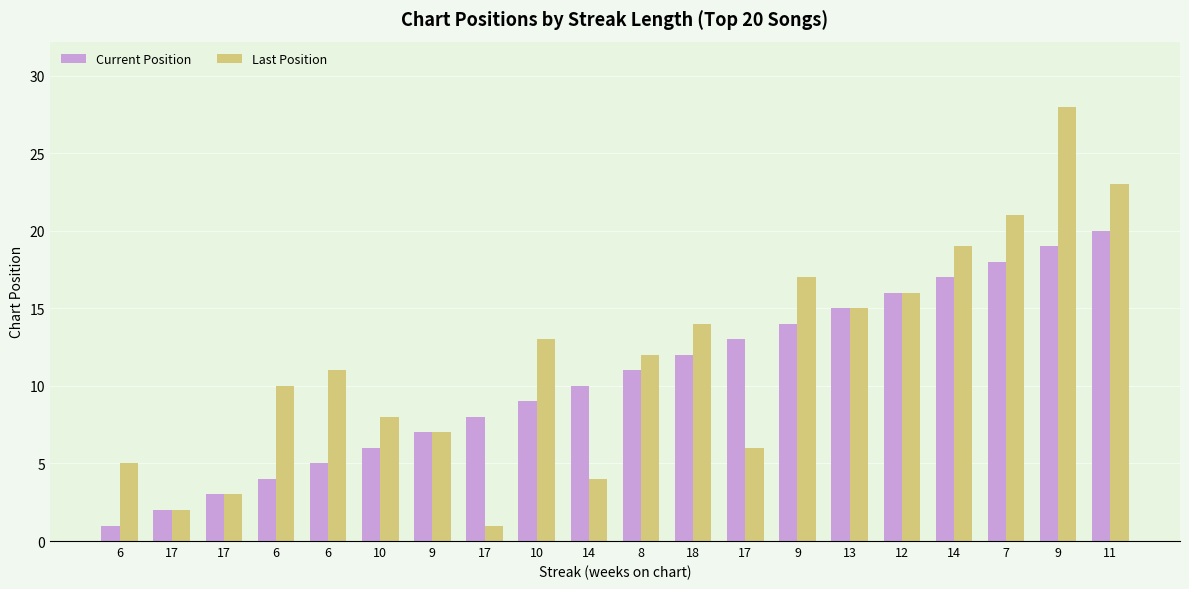

What are all the series names shown in the legend?

Current Position, Last Position